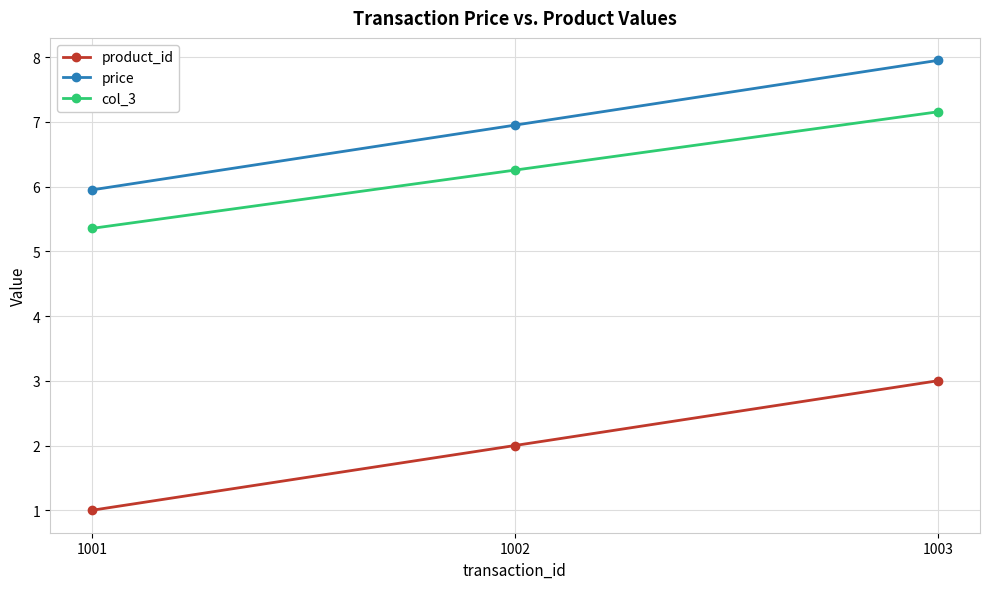

What is the difference between the second highest and minimum values in the col_3 series?

0.9